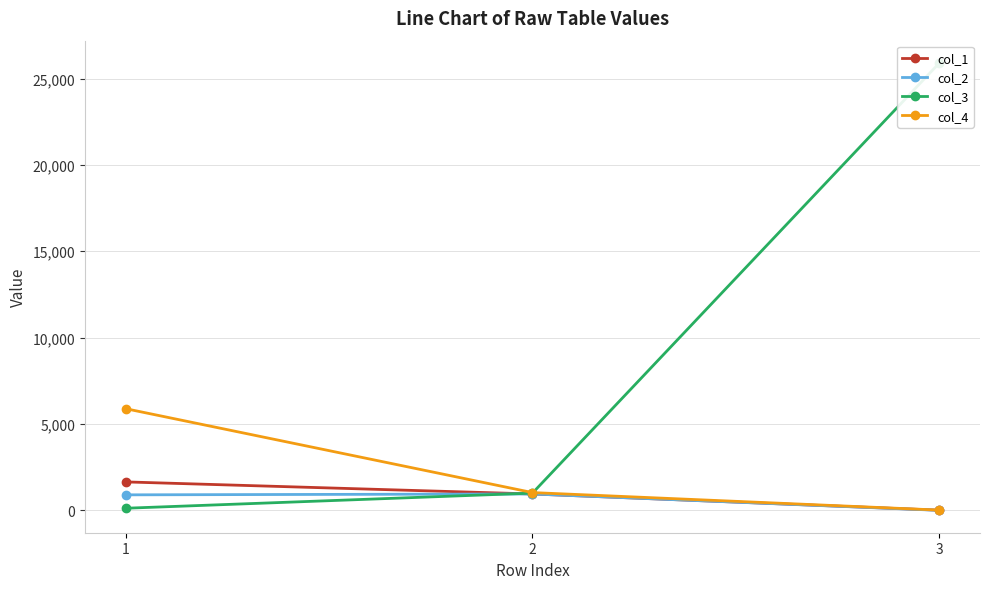

What is the lowest value of the col_3 series?

125